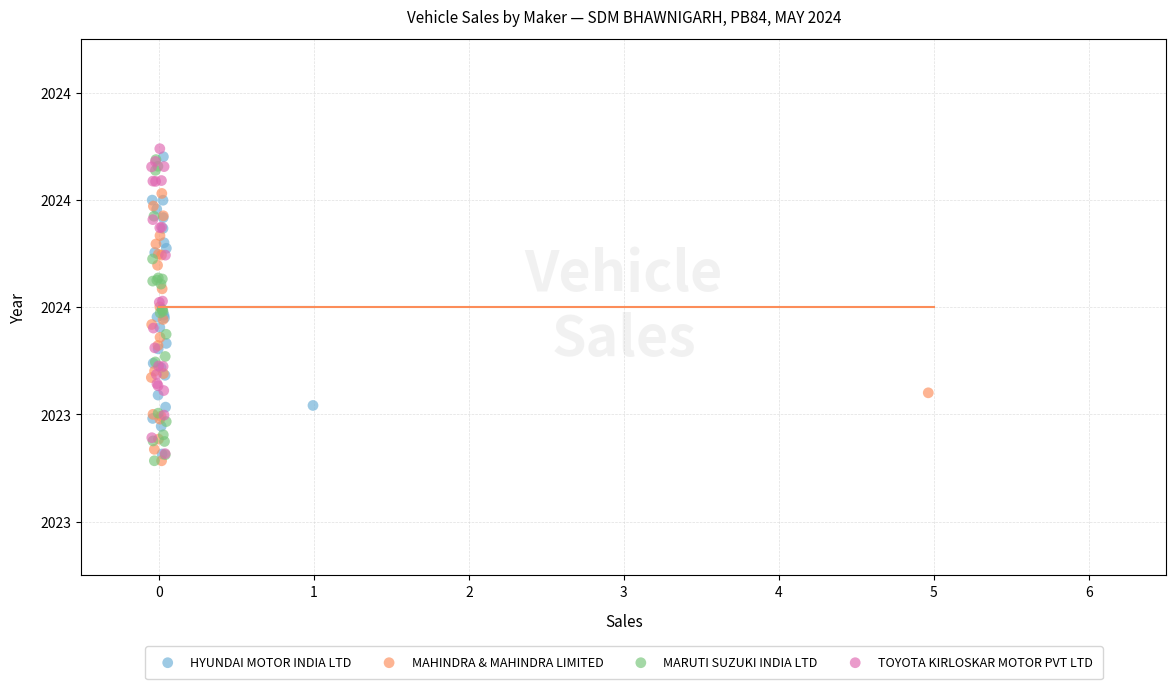

What are all the series names shown in the legend?

HYUNDAI MOTOR INDIA LTD, MAHINDRA & MAHINDRA LIMITED, MARUTI SUZUKI INDIA LTD, TOYOTA KIRLOSKAR MOTOR PVT LTD